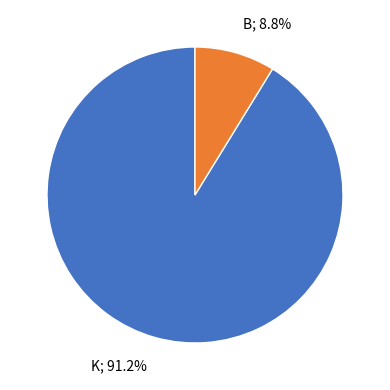

What percentage is NOT represented by B; 8.8%?

91.2%